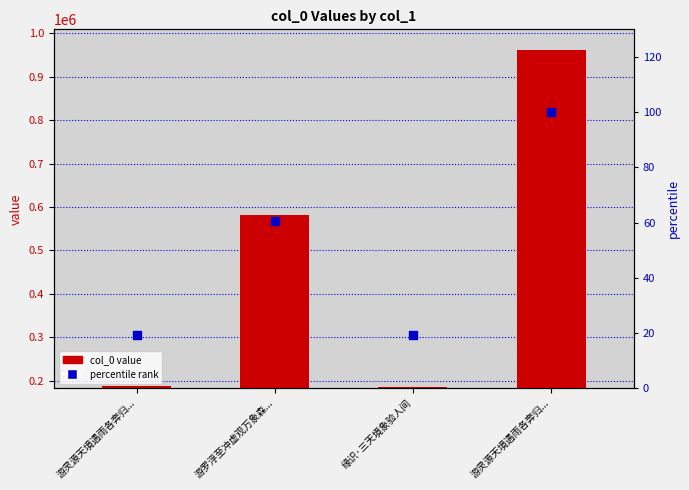

Is the value of col_0 value at 游罗浮至冲虚观万象森... greater than the value of percentile rank at 游罗浮至冲虚观万象森...?

Yes